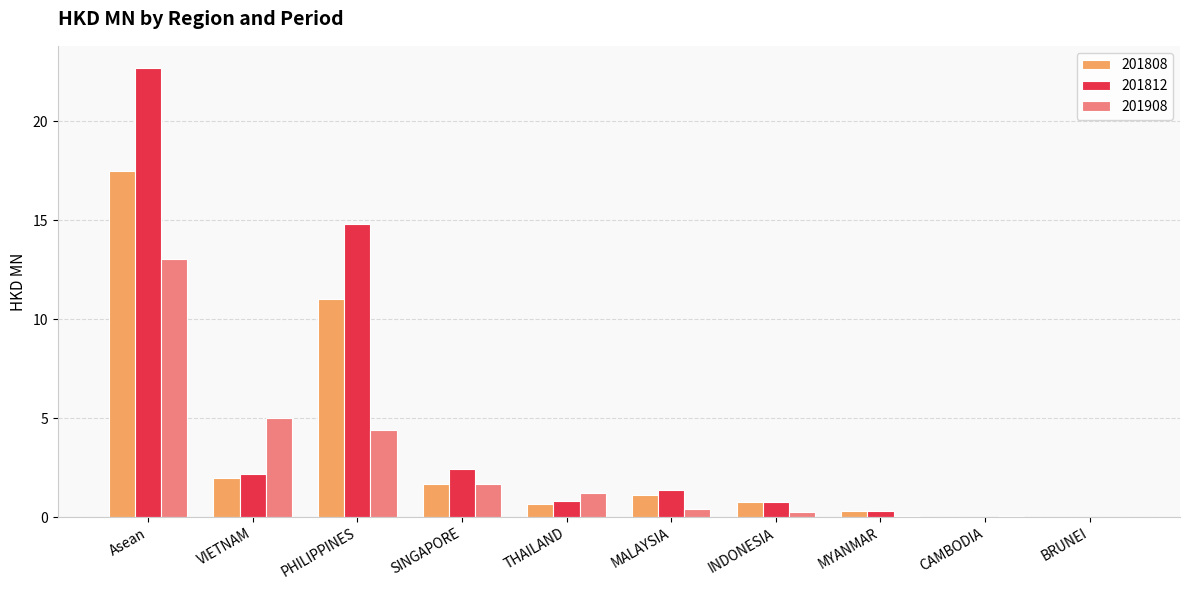

What are all the series names shown in the legend?

201808, 201812, 201908